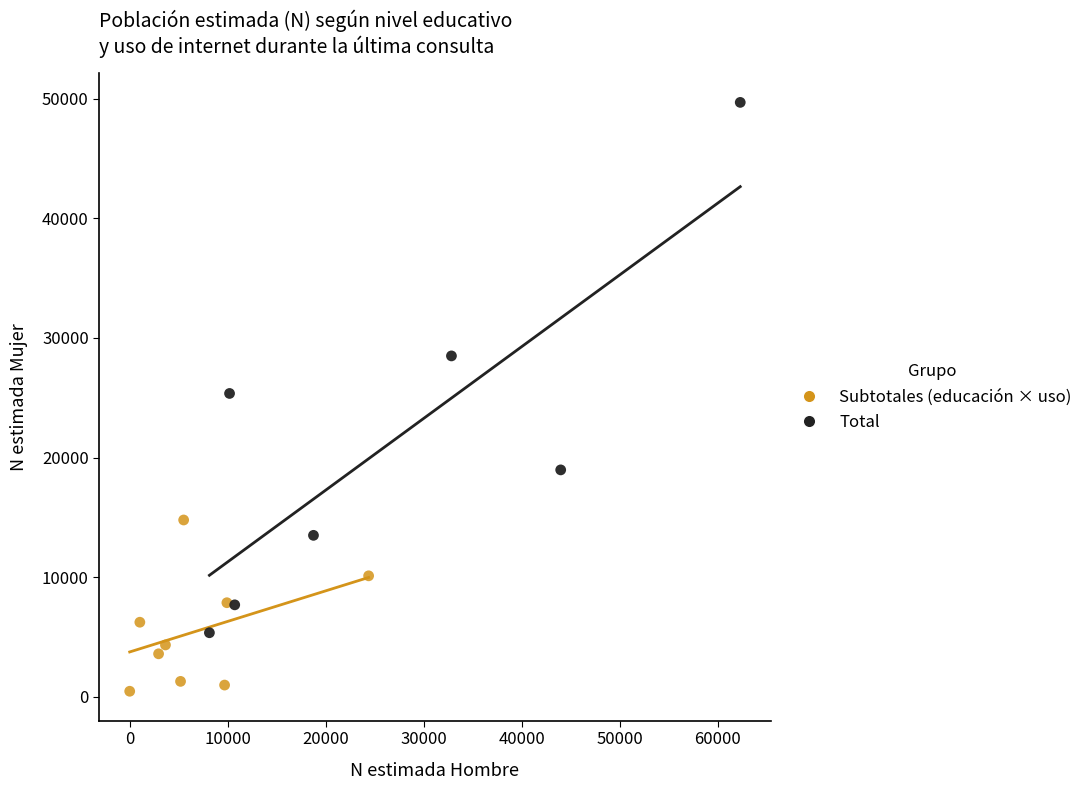

Which series has the widest spread of Y values?

Total